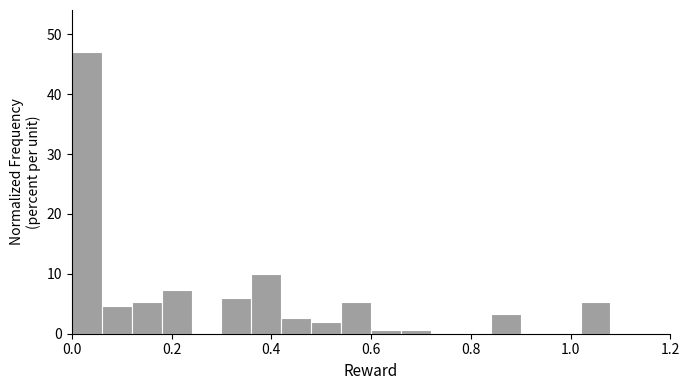

Read against the x-axis, roughly where is the centre of the tallest bar?

0.04